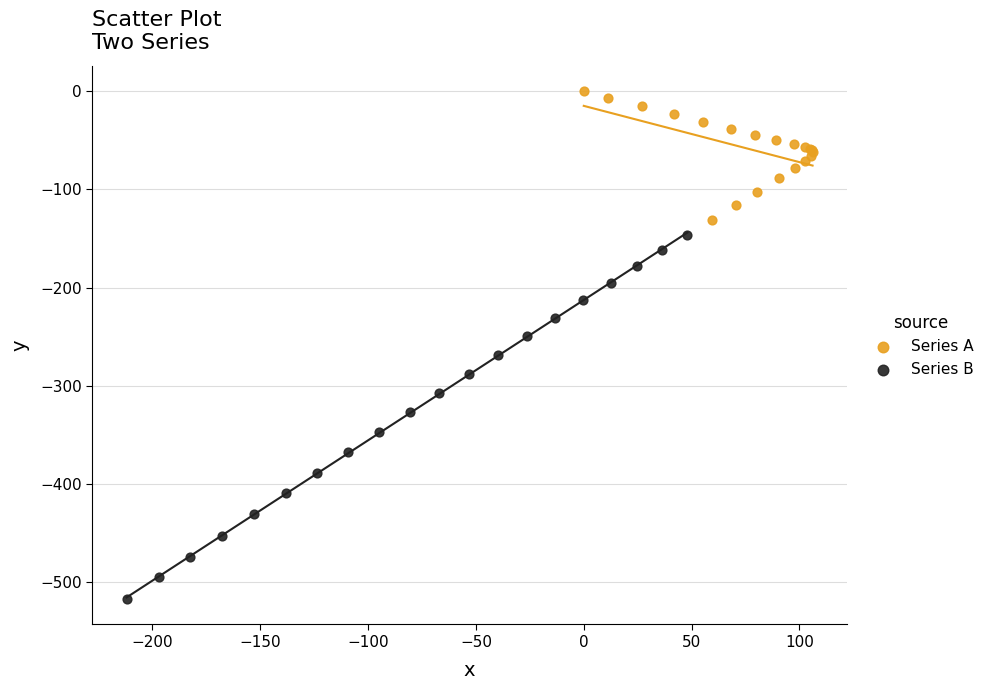

Which series has the widest spread of Y values?

Series B